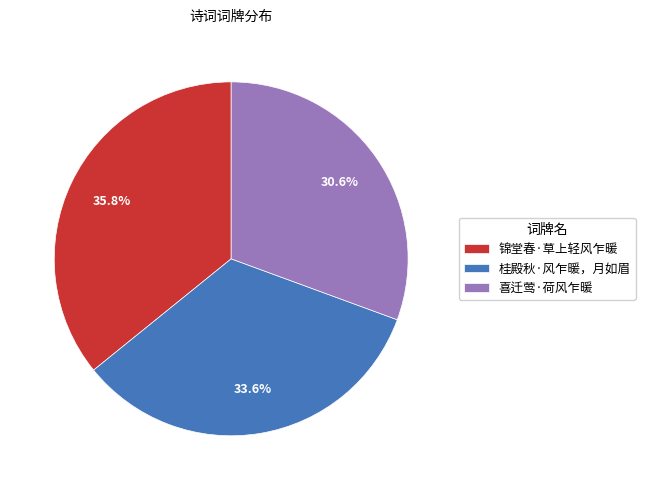

Is it true that 桂殿秋·风乍暖，月如眉 is 34% of the pie?

True